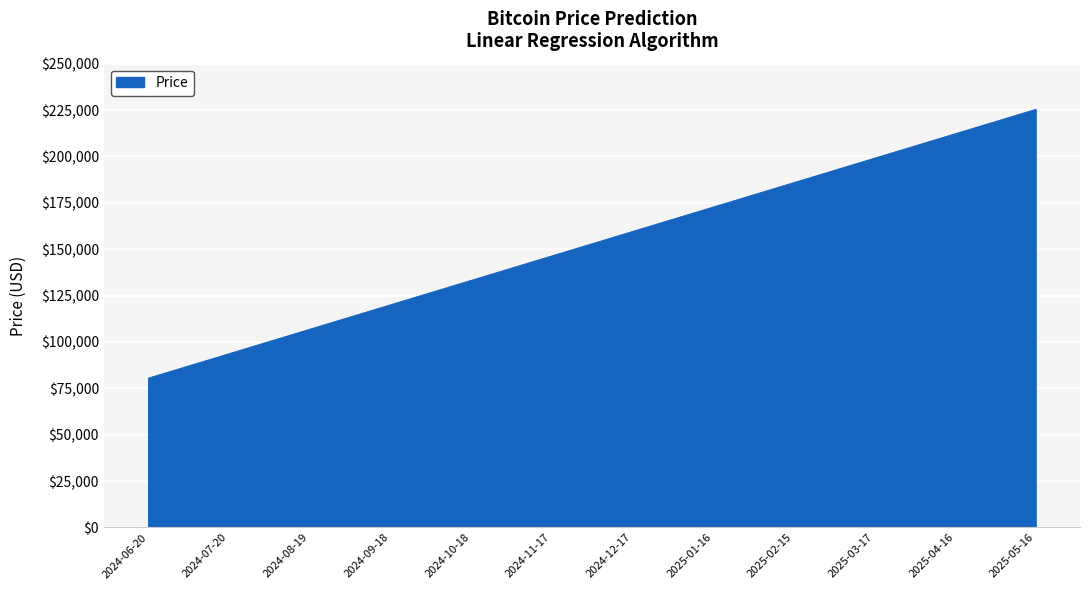

Does the chart display data point markers on the line(s)?

No